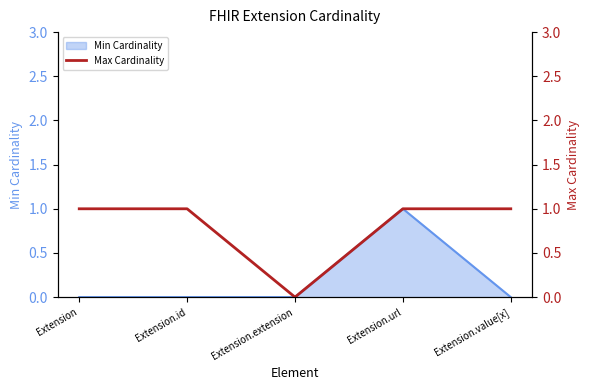

What position from the left is Extension.extension?

3